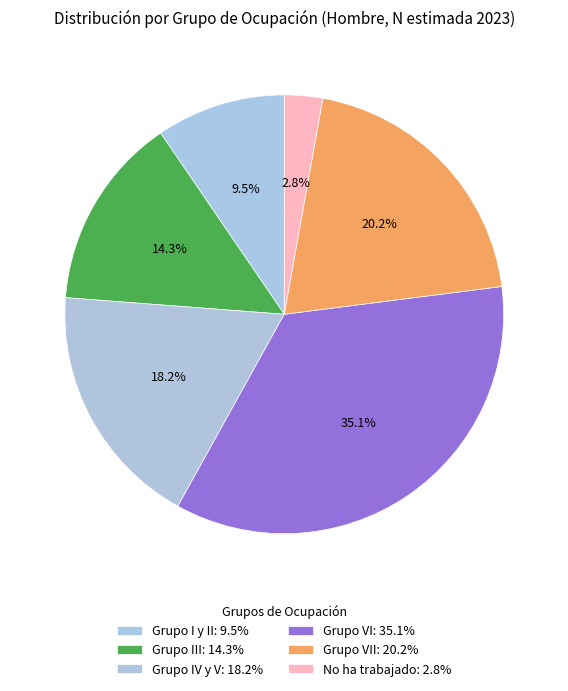

Count the number of slices in the pie.

6